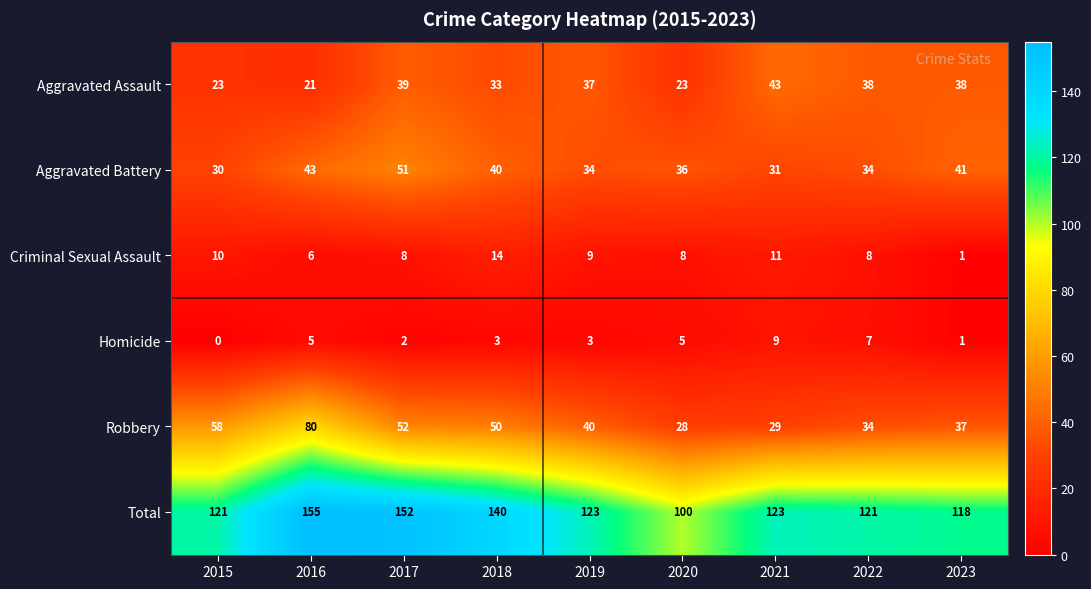

At how many categories does at least one series exceed 22?

9